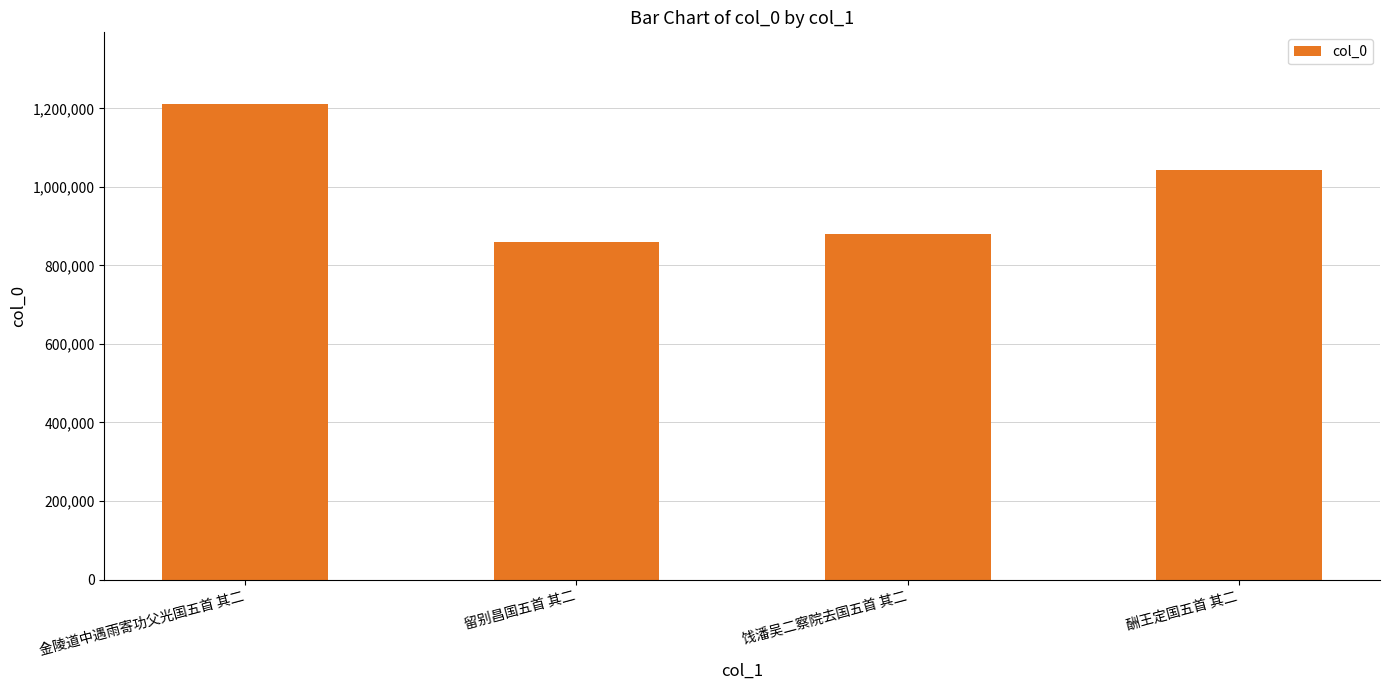

List the labels in order of value, smallest first.

留别昌国五首 其二, 饯潘吴二察院去国五首 其二, 酬王定国五首 其二, 金陵道中遇雨寄功父光国五首 其二